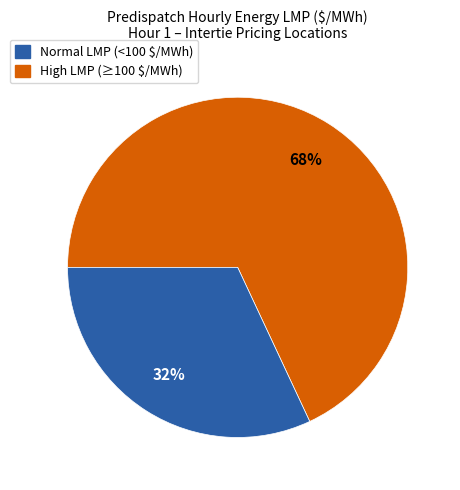

To the nearest percent, what is the average slice percentage?

50%